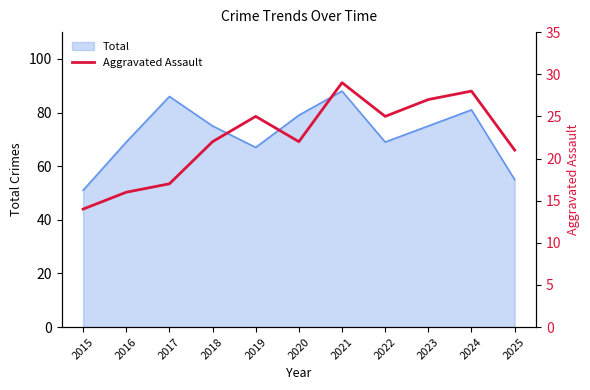

True or false: Total has a value of 125 at 2023.

False